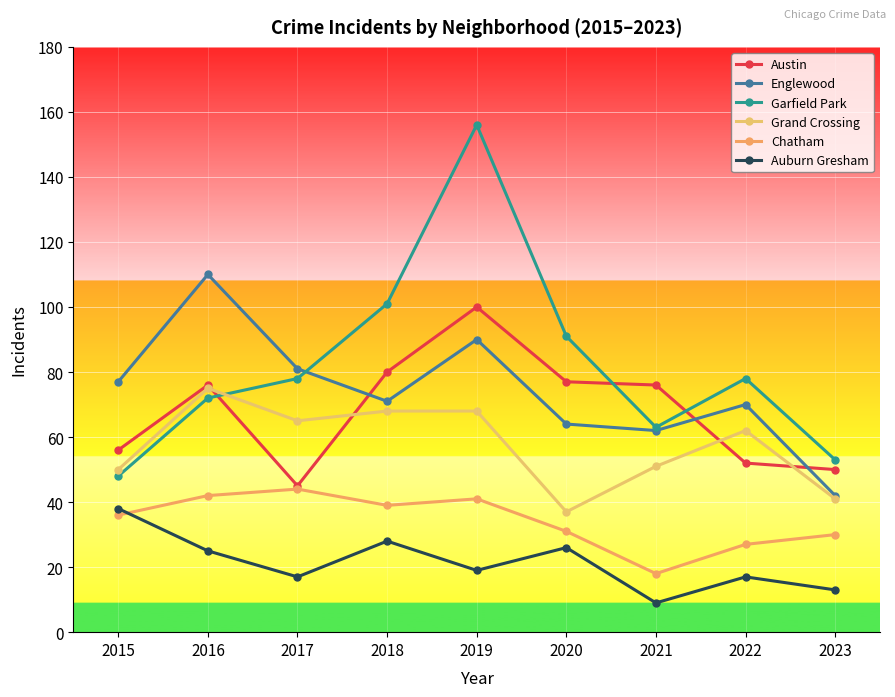

True or false: Chatham and Garfield Park cross at least once.

False